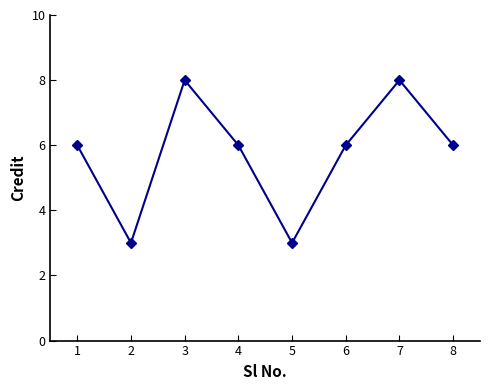

What is the minimum value shown in the chart?

3